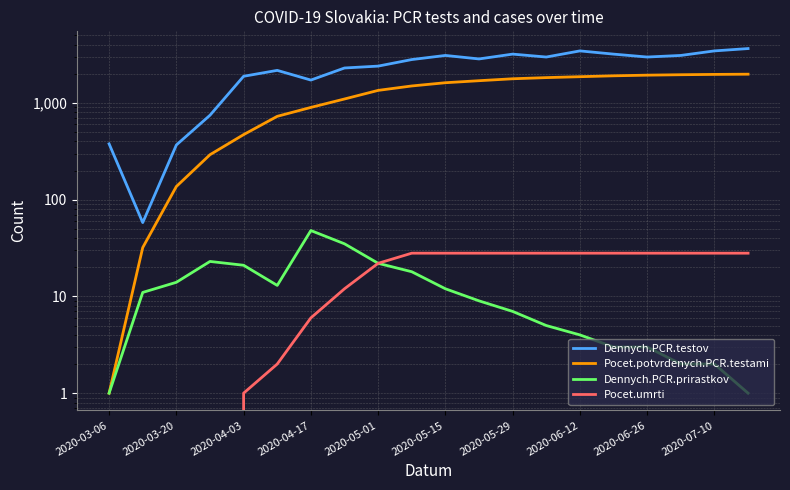

True or false: Dennych.PCR.testov has a value of 3201 at 2020-05-29.

True